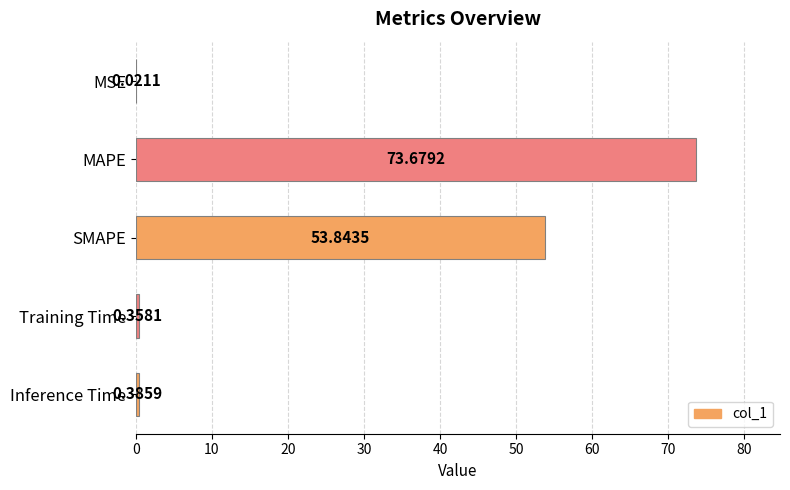

Are the bars horizontal?

Yes